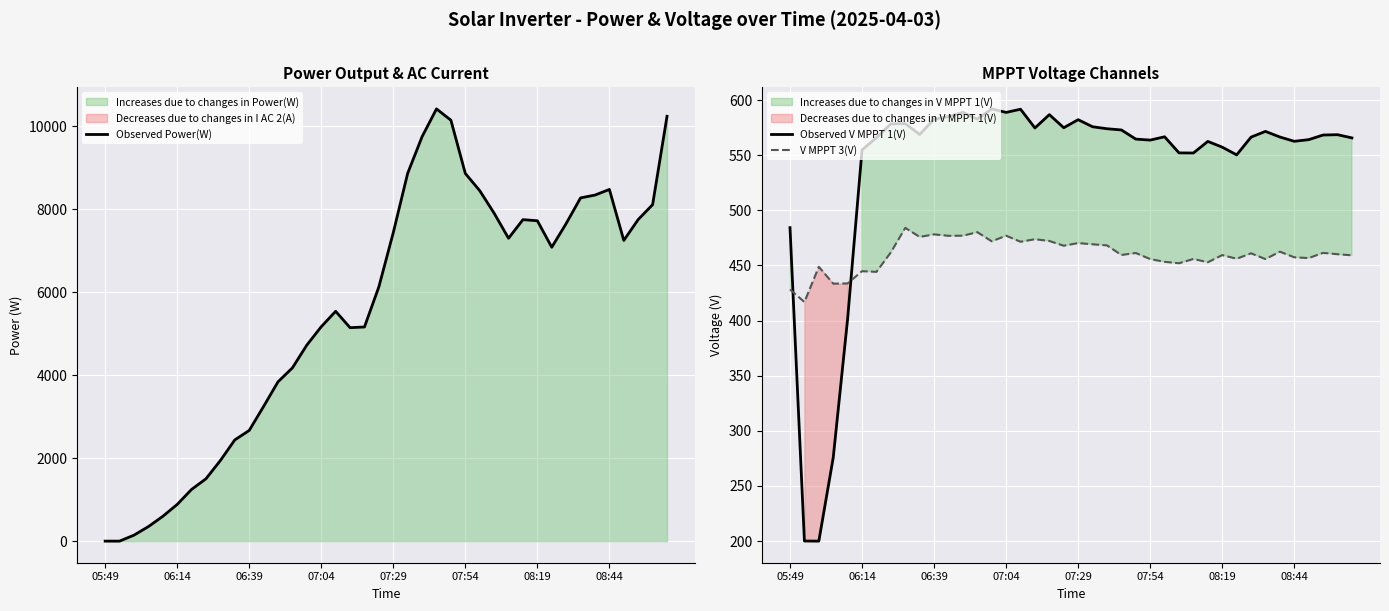

At which category is the sum across all series the highest?

23